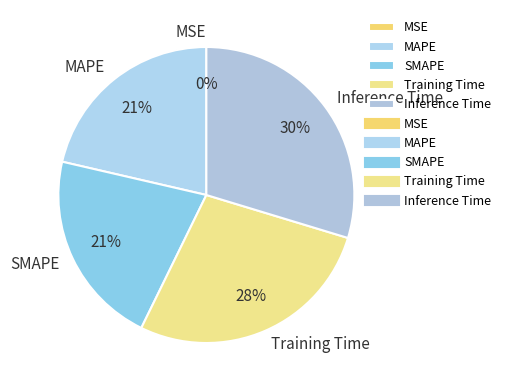

What percentage is the Training Time slice, to the nearest percent?

28%